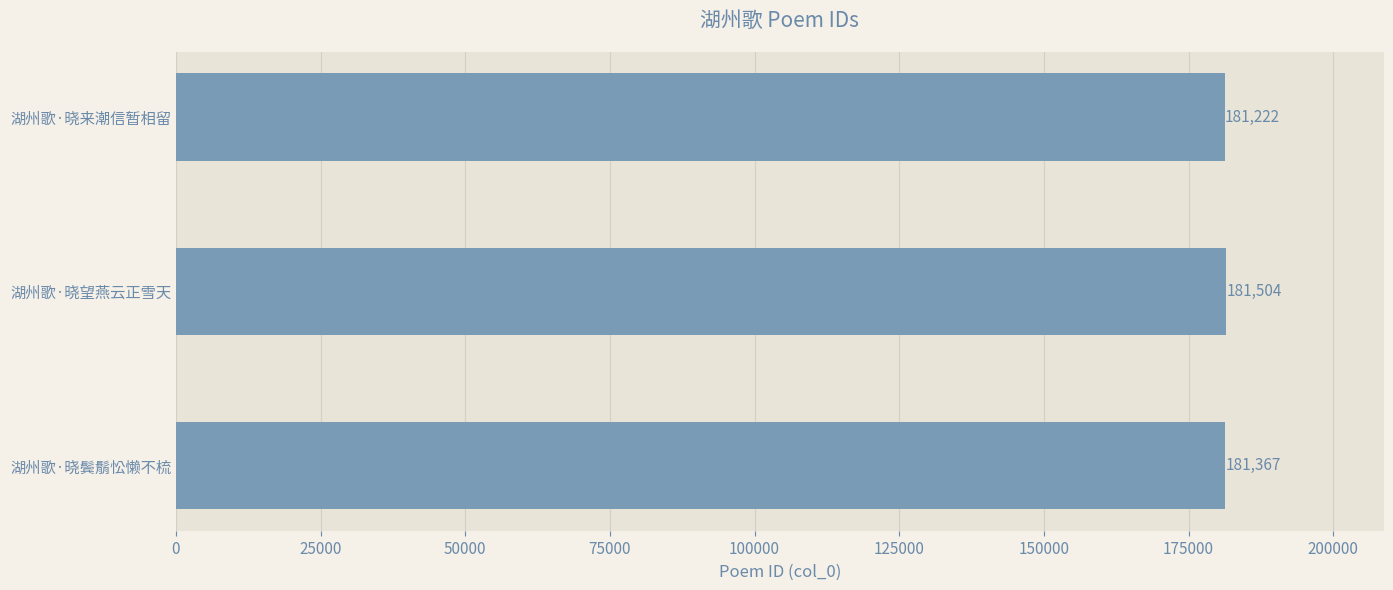

The value at 湖州歌·晓望燕云正雪天 is 181504. True or false?

True